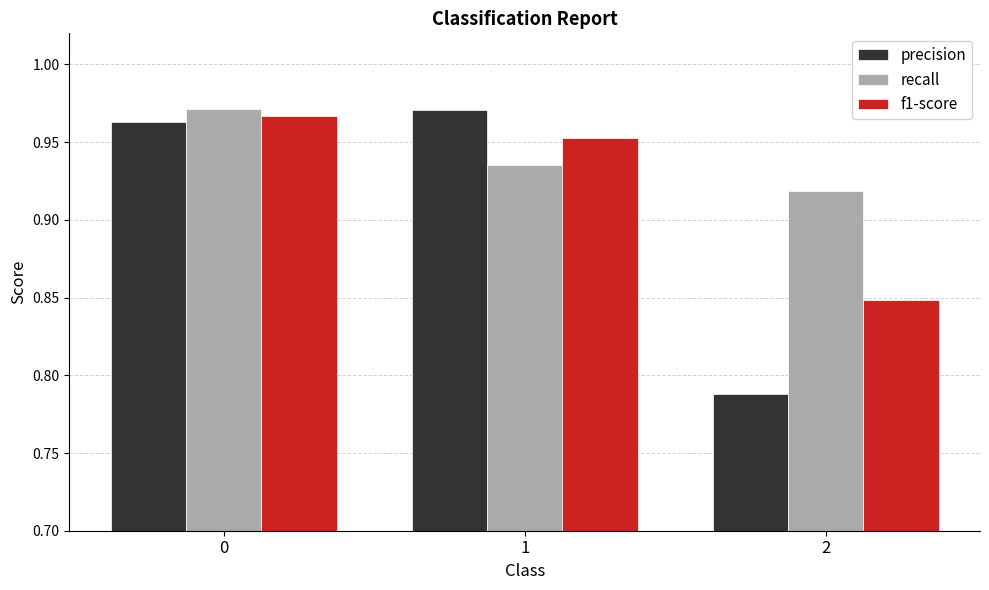

Rank the series at 2 from highest to lowest value.

recall, f1-score, precision